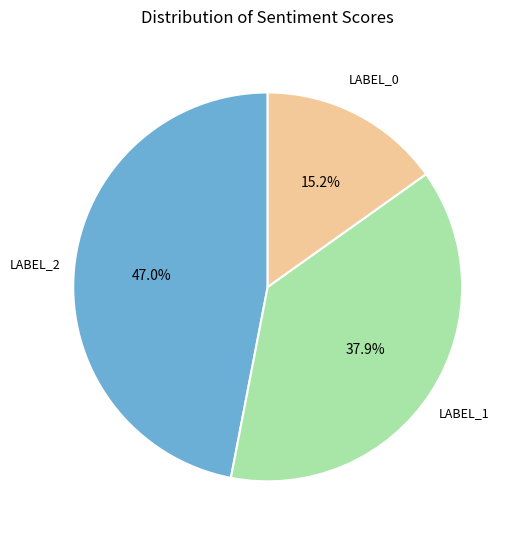

Is there a majority slice in this chart?

No